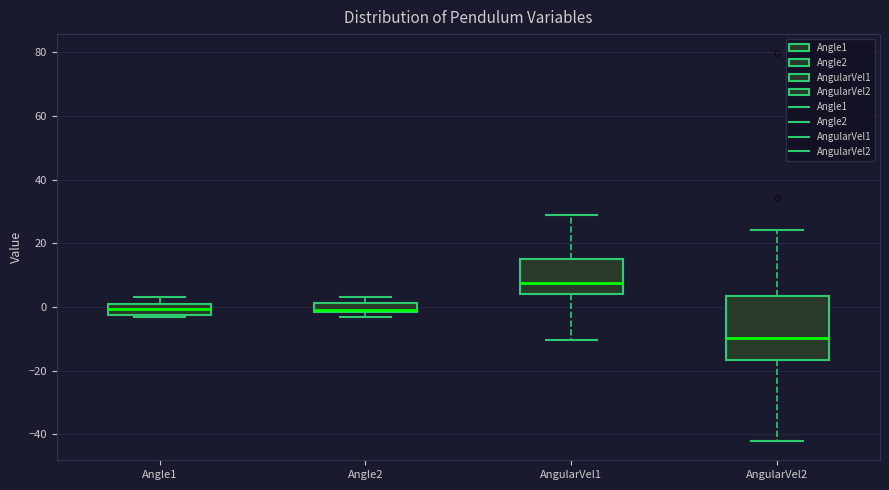

Which box's median line is the lowest?

AngularVel2